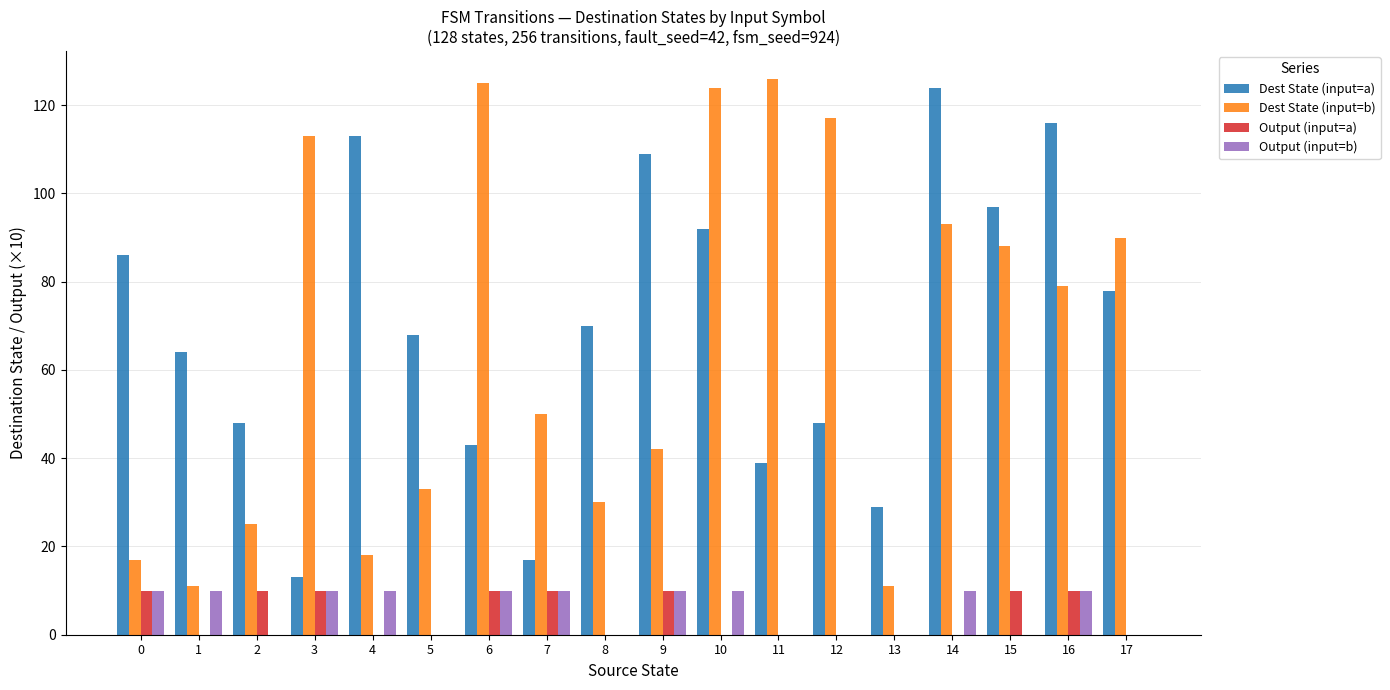

Reading left to right, what are all the values shown in this chart?

Dest State (input=a): 86	64	48	13	113	68	43	17	70	109	92	39	48	29	124	97	116	78
Dest State (input=b): 17	11	25	113	18	33	125	50	30	42	124	126	117	11	93	88	79	90
Output (input=a): 10	0	10	10	0	0	10	10	0	10	0	0	0	0	0	10	10	0
Output (input=b): 10	10	0	10	10	0	10	10	0	10	10	0	0	0	10	0	10	0